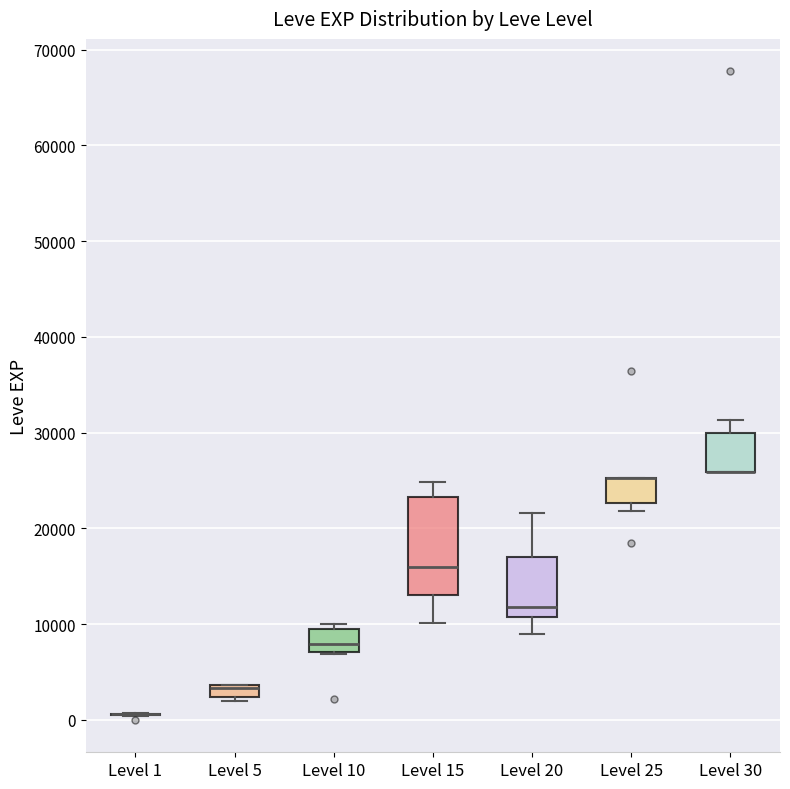

Where does the lower whisker of the box for Level 15 end on the y-axis? The values are not printed on the chart, so give them approximately, as read against the axis.

10000